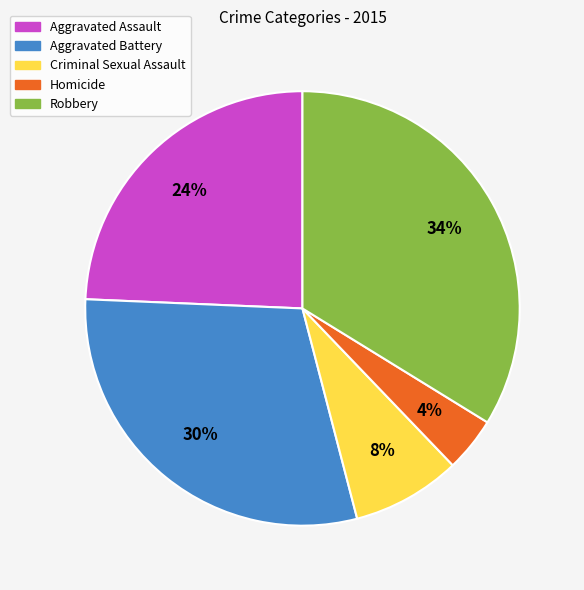

Does Aggravated Battery account for over 50% of the chart?

No